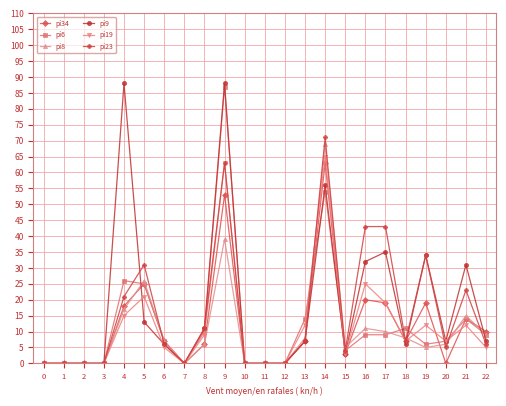

How many data points does each series have?

23